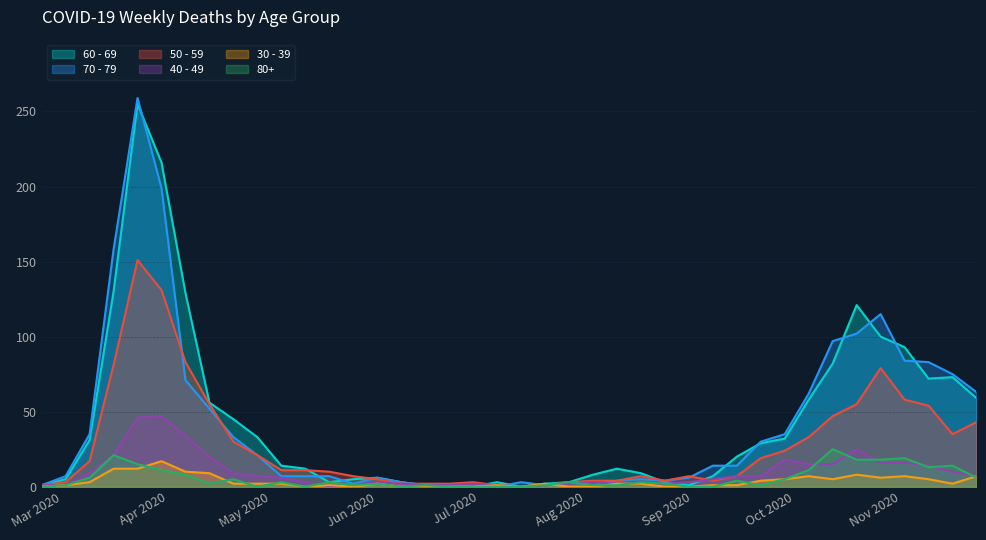

How many values in 70 - 79 are above zero?

38